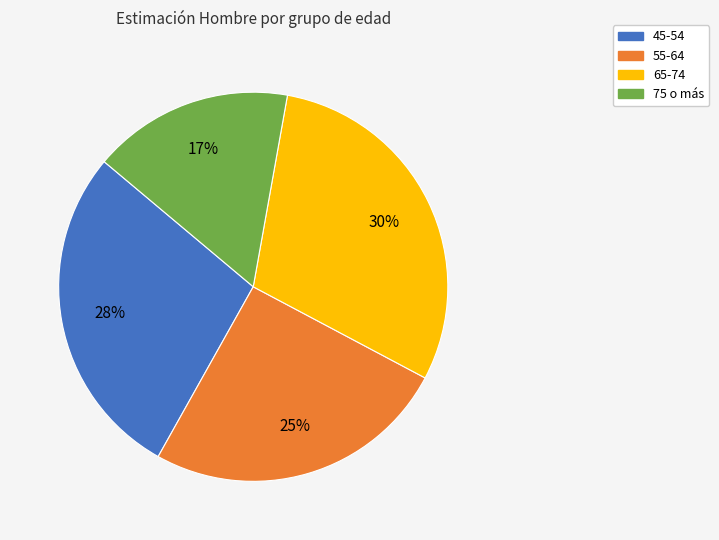

Does any single category account for the majority?

No